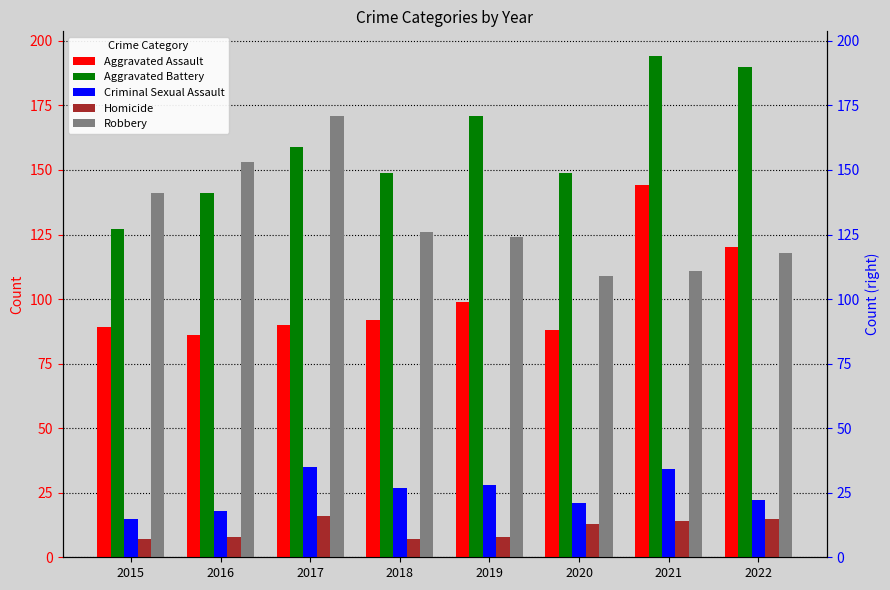

What is the difference between the Aggravated Battery values at 2015 and 2019?

44